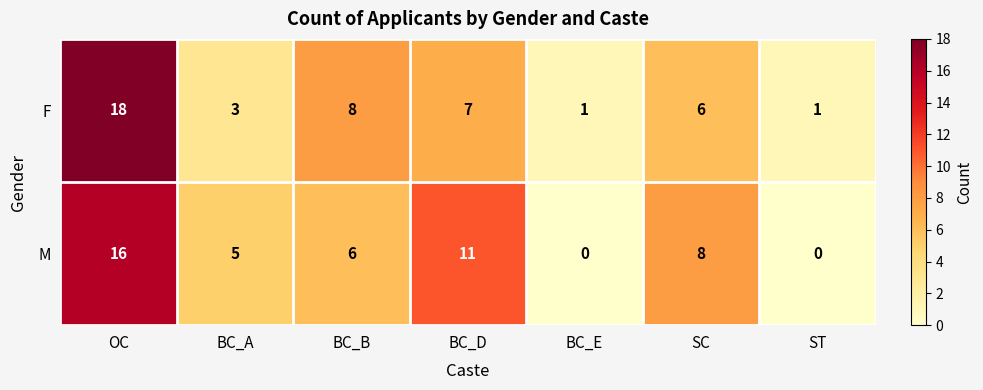

Reading left to right, transcribe all the data shown in this chart.

F: 18	3	8	7	1	6	1
M: 16	5	6	11	0	8	0